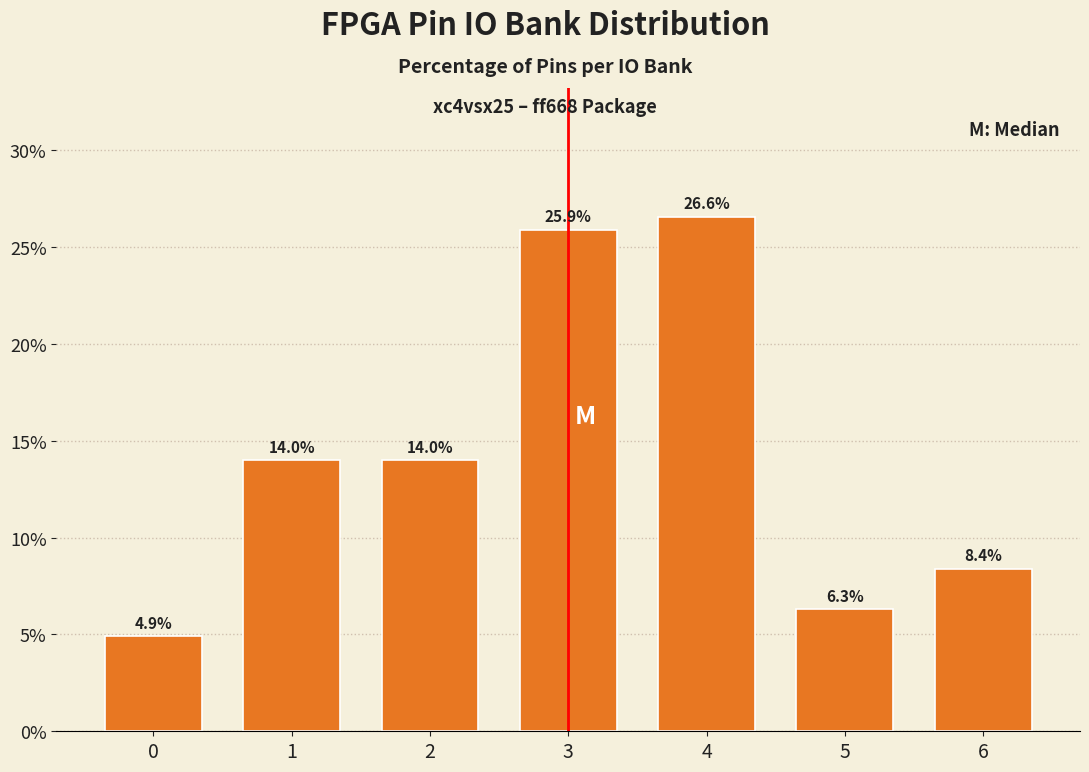

Reading left to right, list all the values displayed in this chart.

4.9	14.0	14.0	25.9	26.6	6.3	8.4